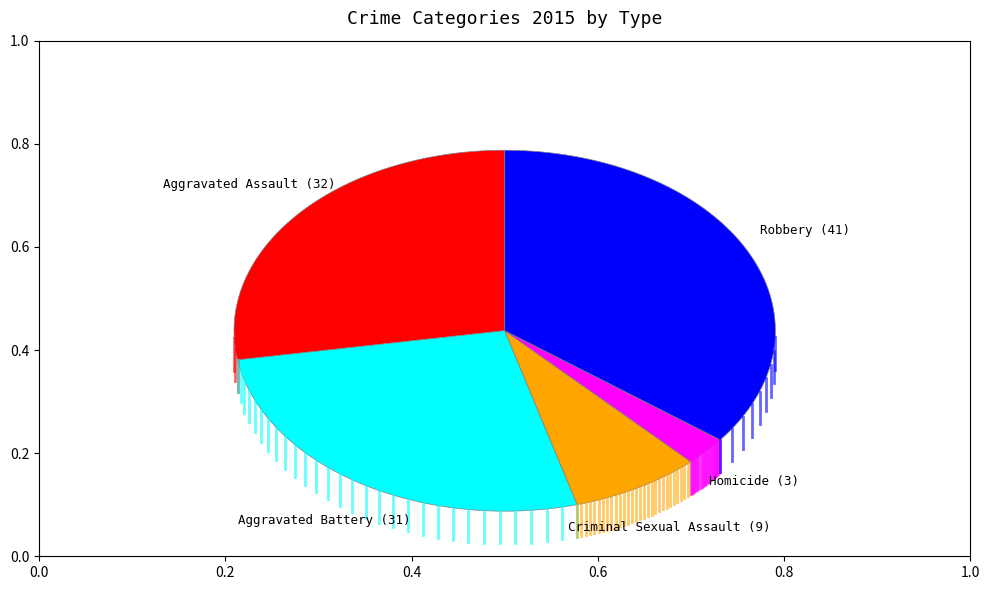

True or false: Robbery accounts for 35% of the total.

True